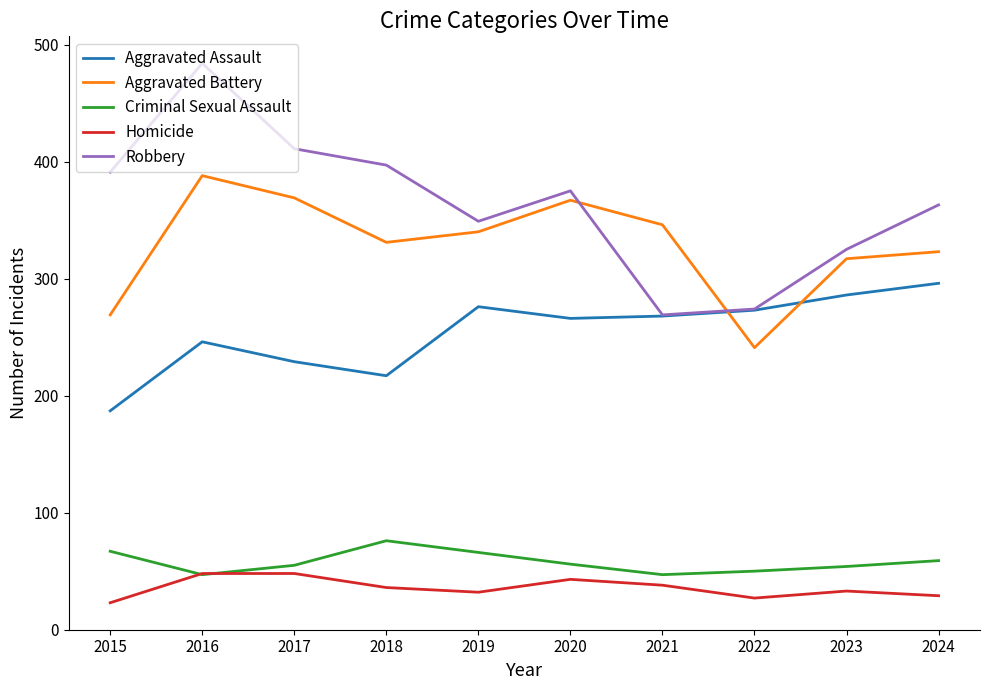

What are all the series names shown in the legend?

Aggravated Assault, Aggravated Battery, Criminal Sexual Assault, Homicide, Robbery